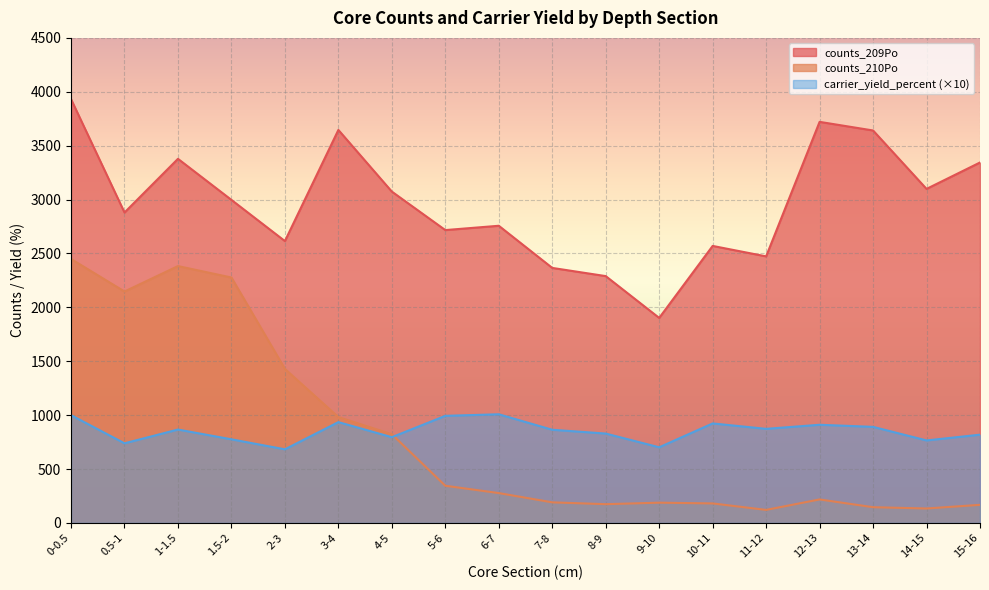

True or false: carrier_yield_percent and counts_209Po cross at least once.

False